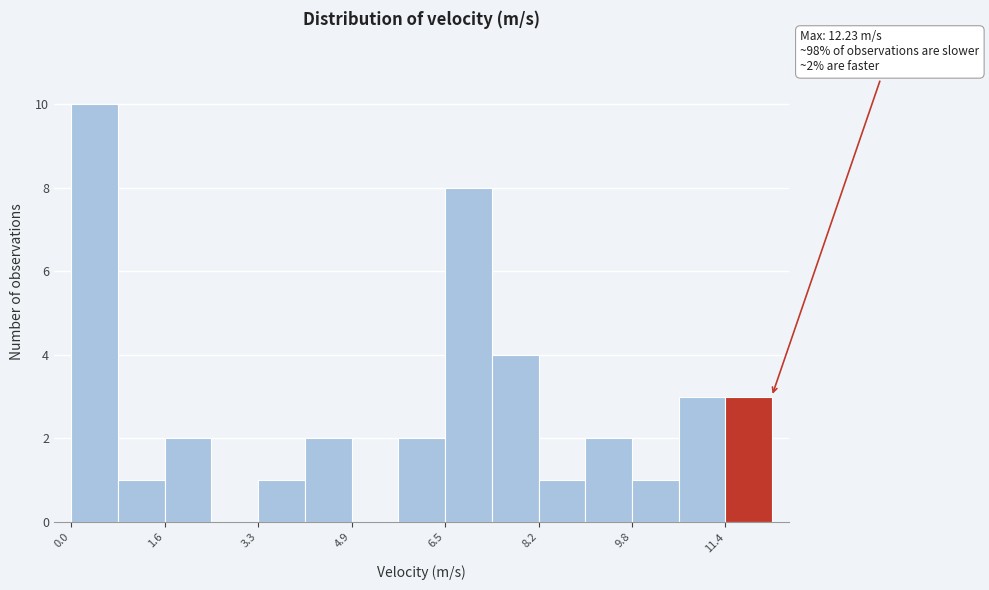

Which range on the x-axis has the tallest bar?

0.0 to 0.8